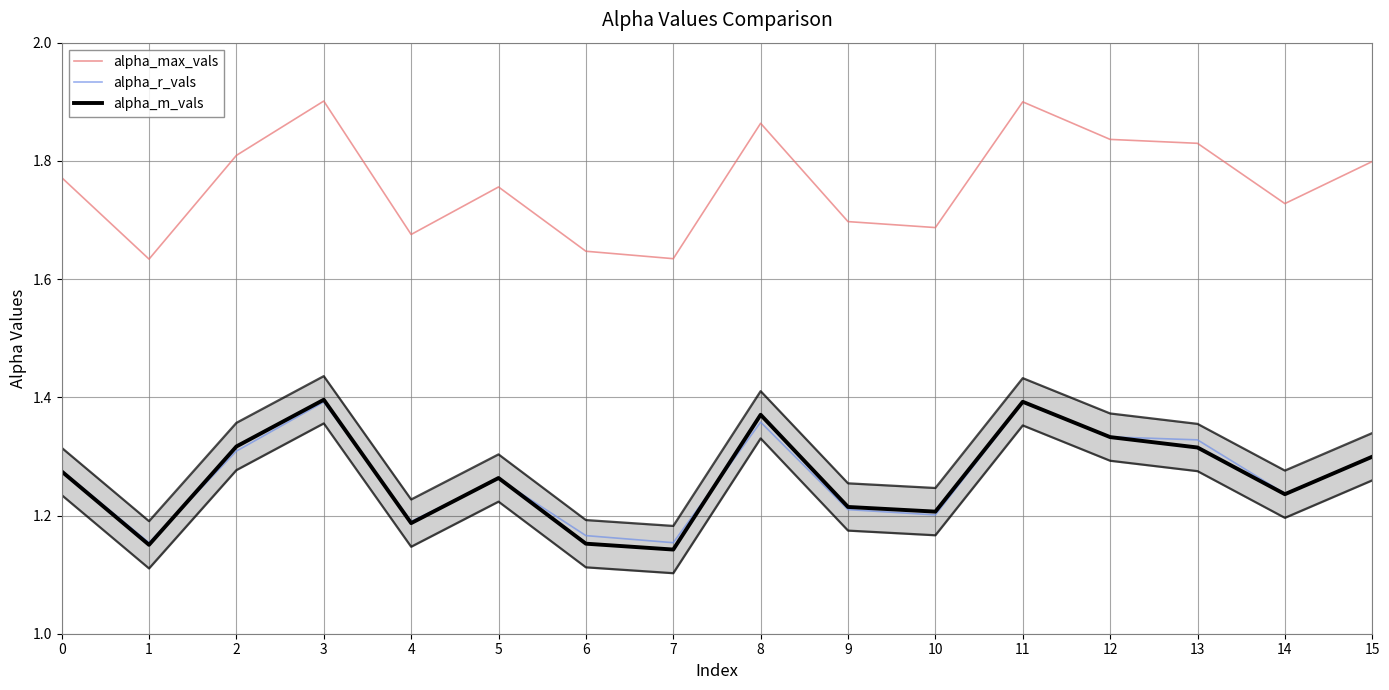

How many interior local valleys does the alpha_m_vals series have?

5